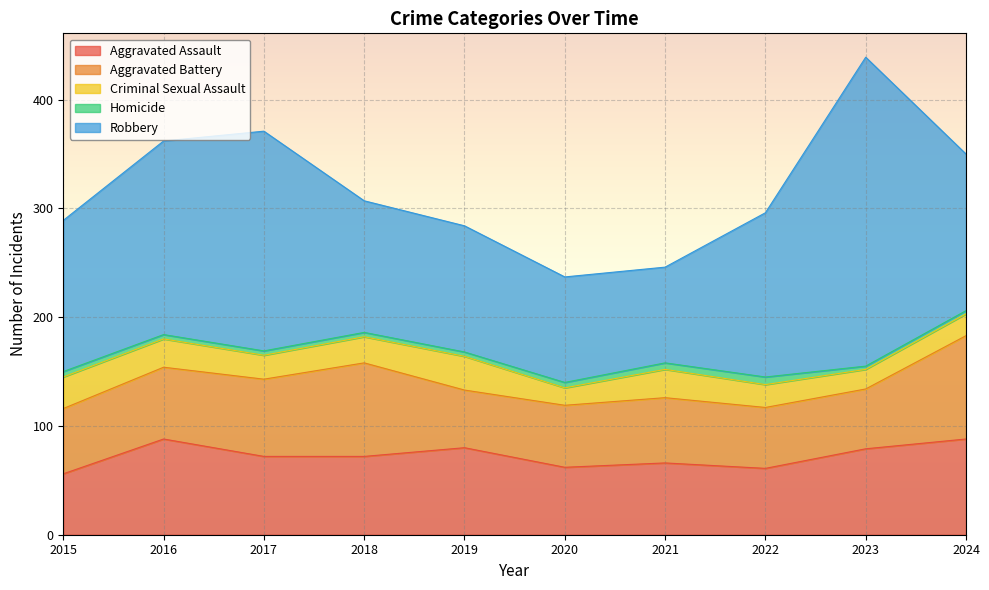

At which label is Robbery closest to 186?

2016